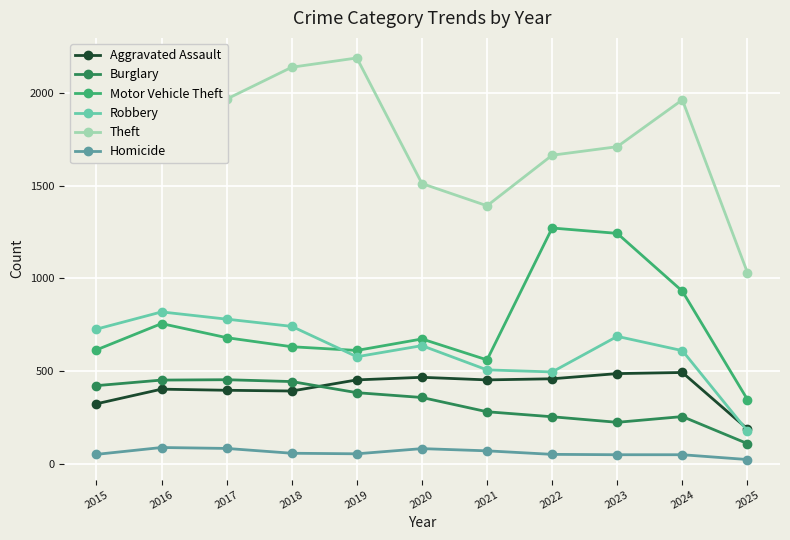

True or false: Motor Vehicle Theft and Burglary cross at least once.

False